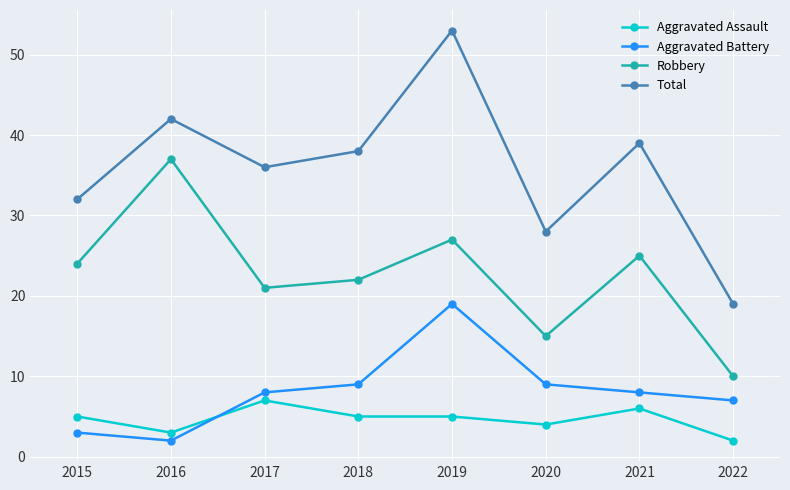

At how many categories does at least one series exceed 31?

6